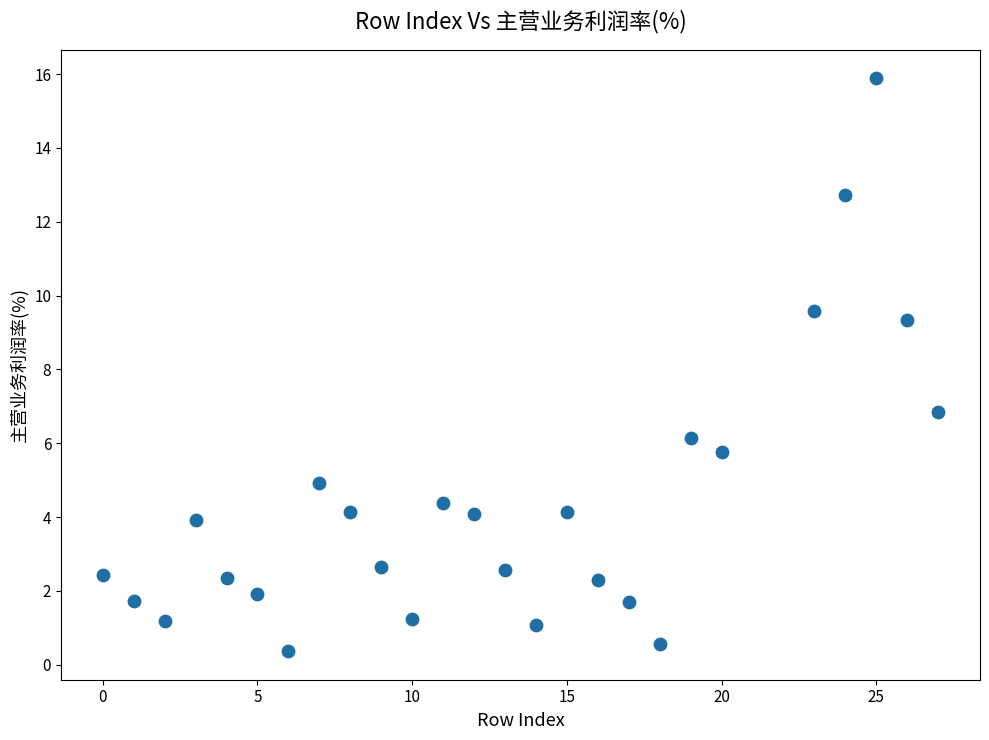

What Y value in the scatter plot is closest to 8?

6.8